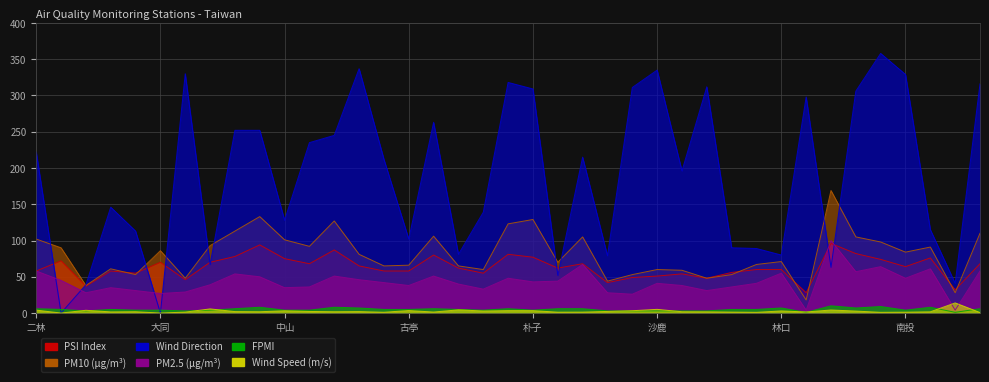

List the labels in order of PM10 value, largest first.

金門, 小港, 朴子, 仁武, 安南, 大寮, 美濃, 左營, 竹山, 前金, 二林, 中山, 前鎮, 大園, 中壢, 屏東, 三重, 大同, 南投, 斗六, 林口, 汐止, 板橋, 古亭, 冬山, 平鎮, 土城, 永和, 沙鹿, 宜蘭, 士林, 西屯, 松山, 大里, 忠明, 竹東, 三義, 恆春, 花蓮